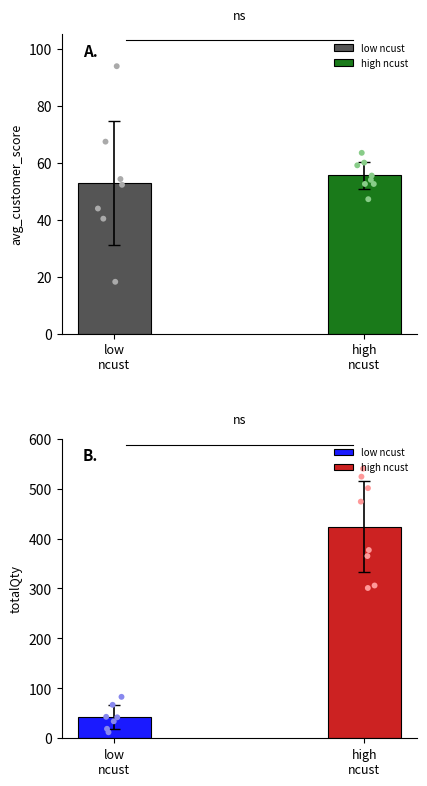

Which series has the largest Y range (max minus min)?

totalQty